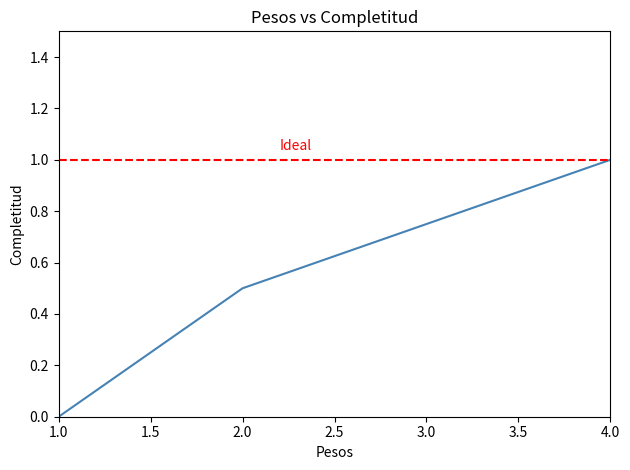

Reading left to right, extract all data points from this chart.

1=0.0	2=0.5	3=0.8	4=1.0